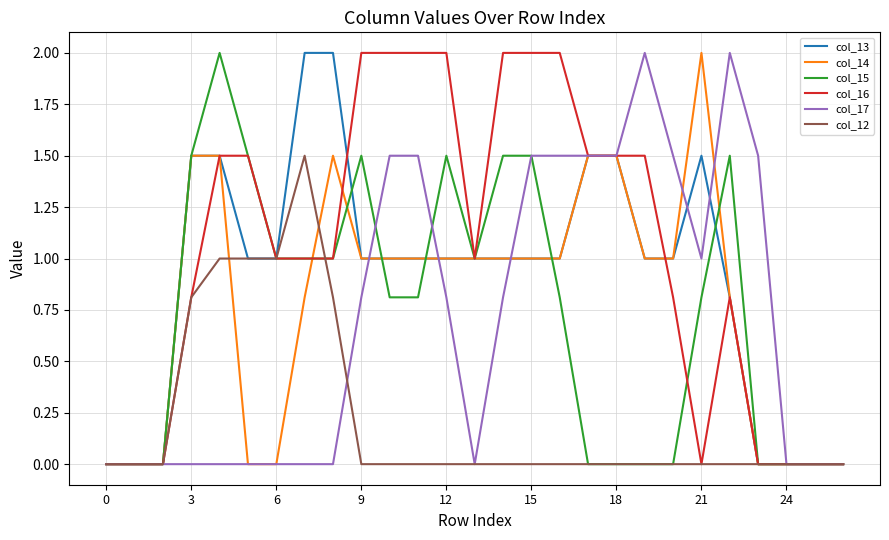

What is the maximum value for col_12?

1.5